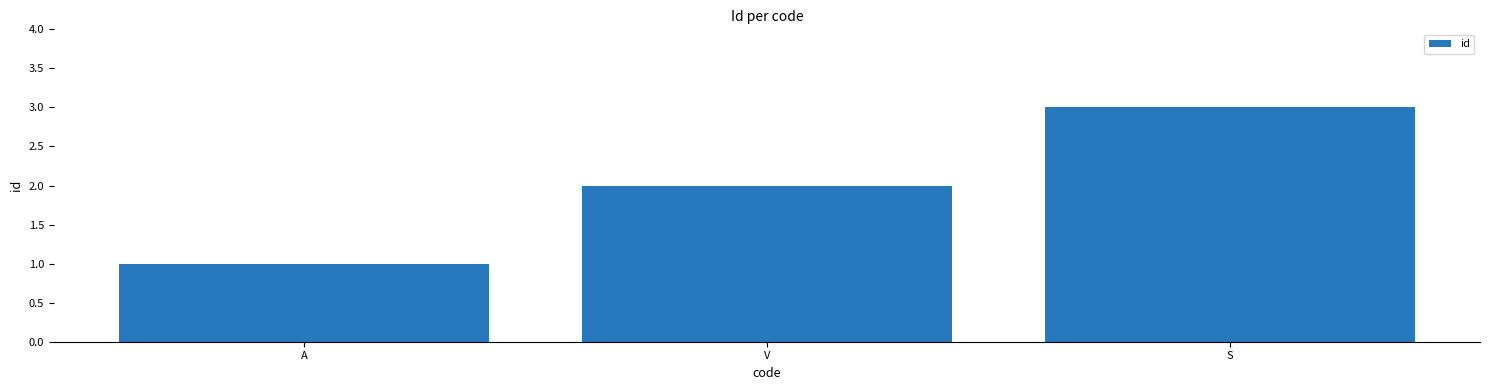

What value does the data have at A?

1